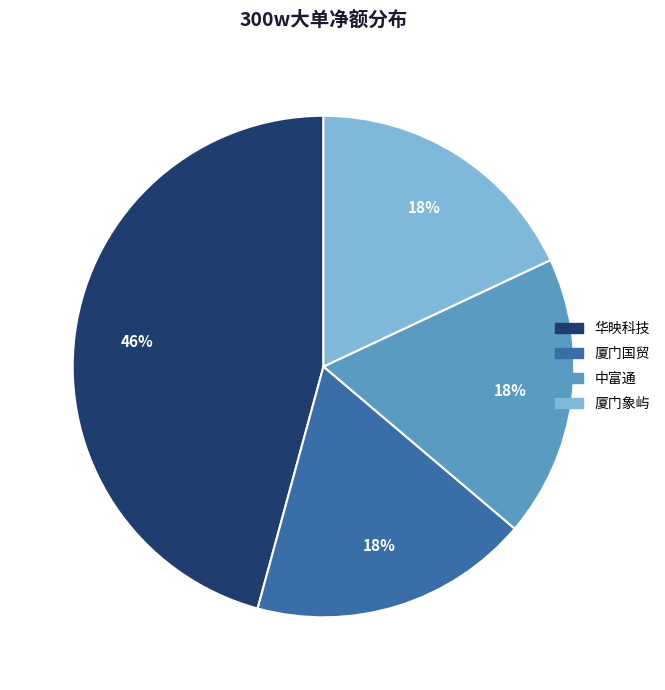

Does any single category account for the majority?

No